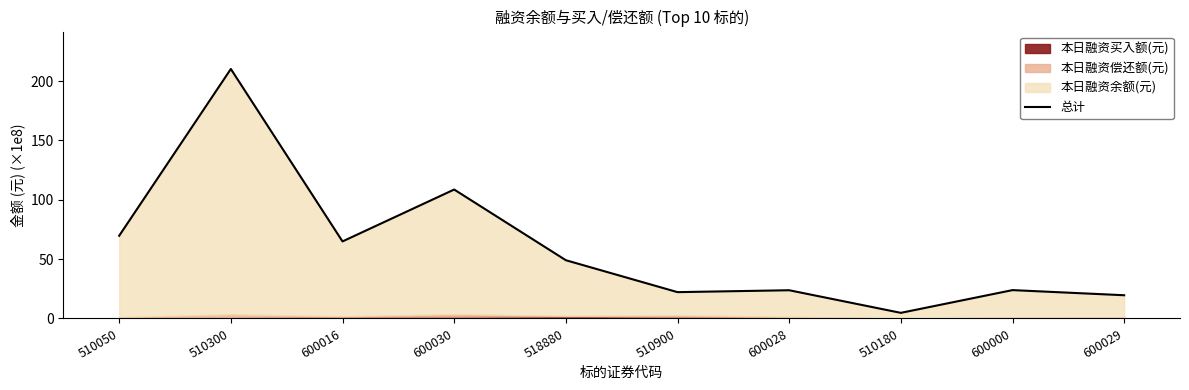

At which category does the chart reach its minimum across all series?

510180